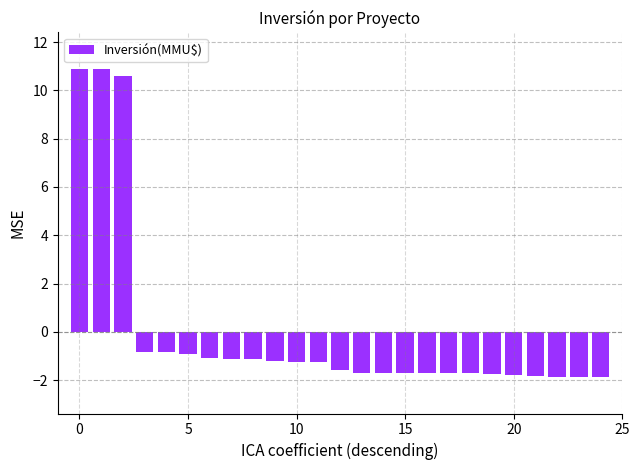

What is the smallest value displayed?

-1.9